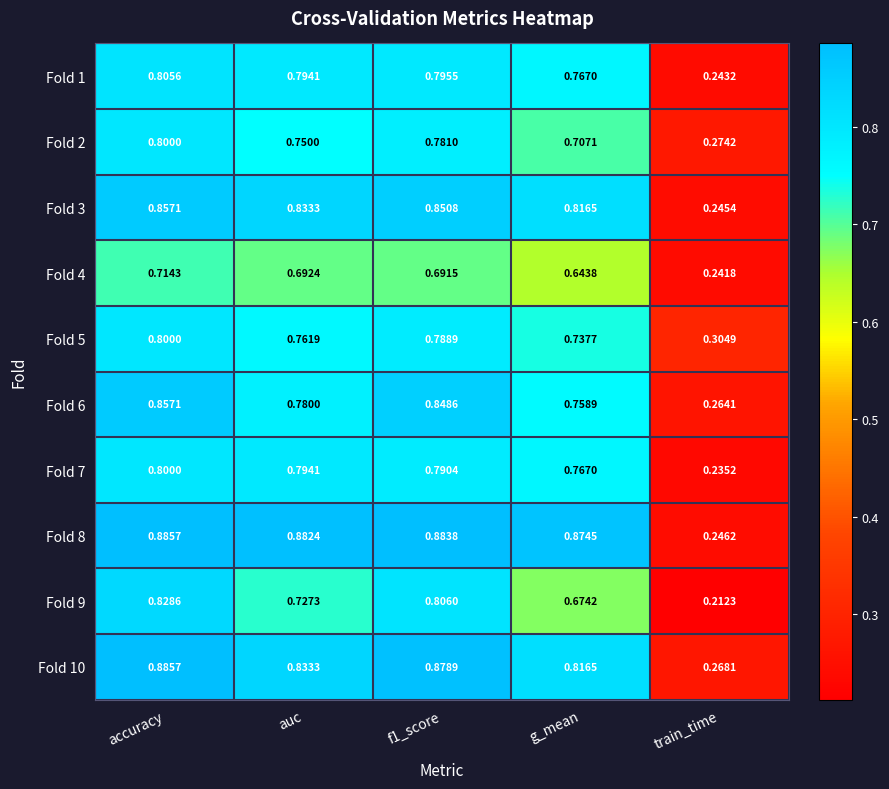

At which category is the sum across all series the highest?

accuracy